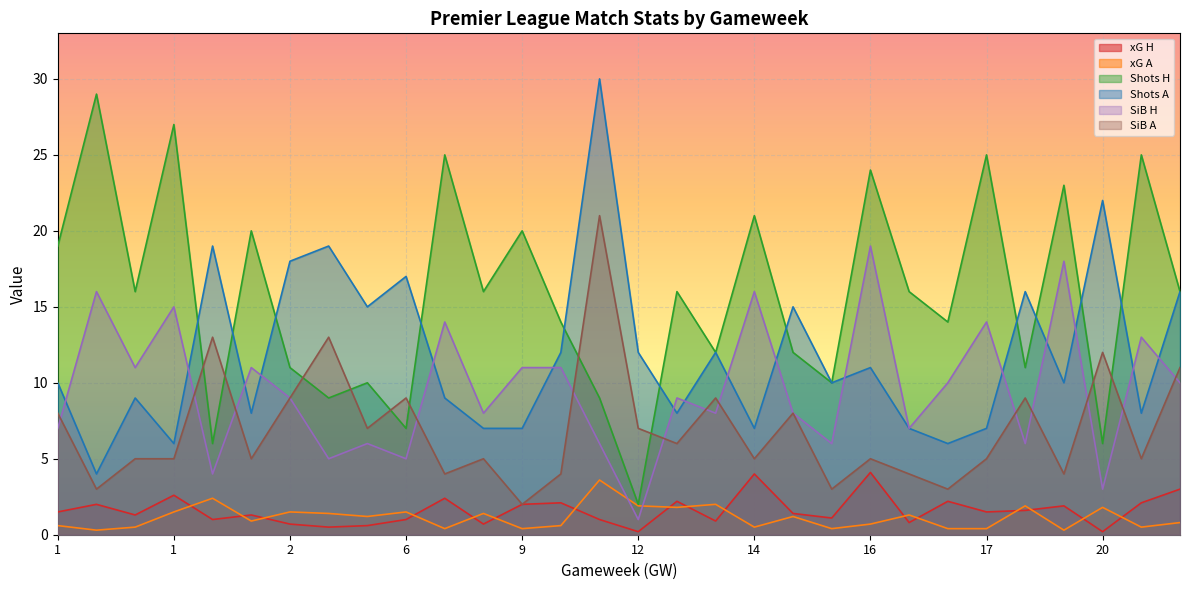

At which category does the chart reach its minimum across all series?

12